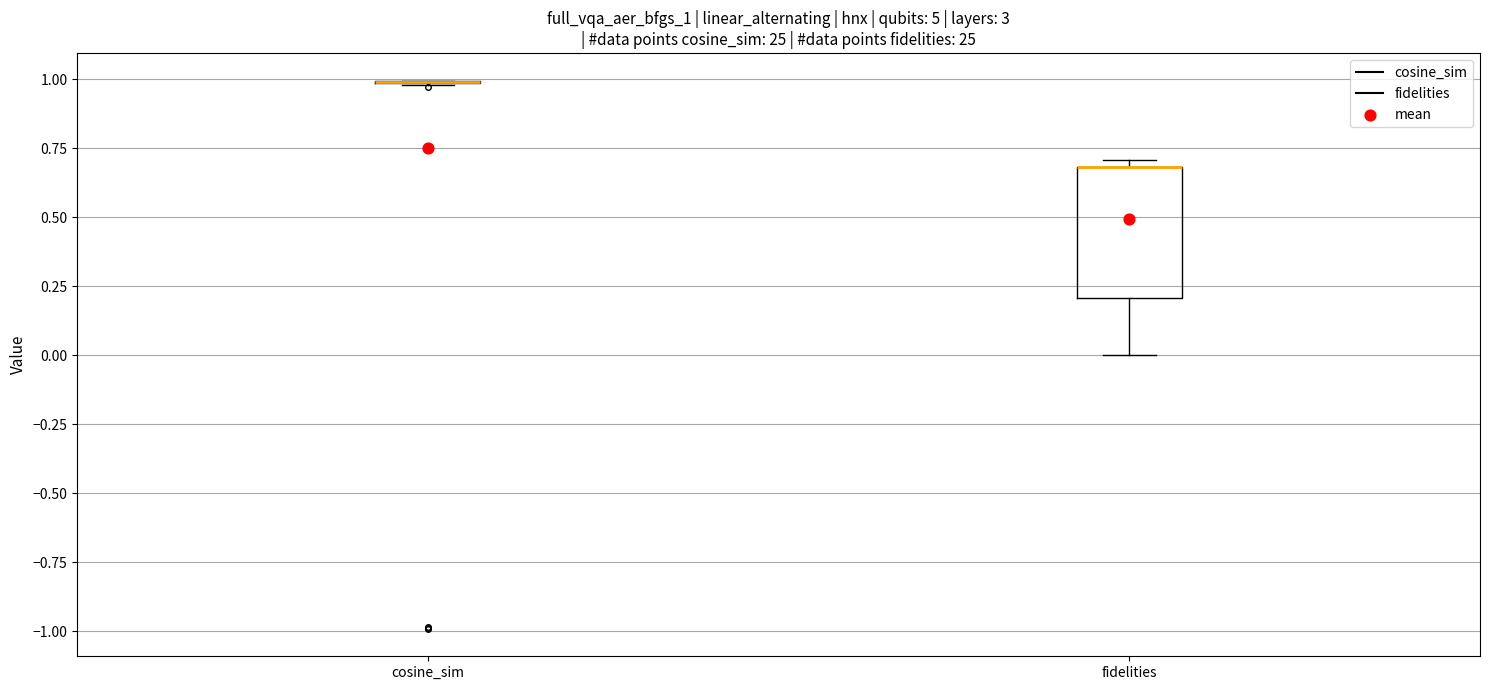

Reading left to right, read every box against the y-axis: the position of its median line, the range the box covers, and the ends of its whiskers. The values are not printed on the chart, so give them approximately, as read against the axis.

cosine_sim: box collapsed to a line at 1.0, whiskers 1.0 to 1.0
fidelities: median 0.7 (drawn on the box's upper edge), box 0.2 to 0.7, whiskers 0.0 to 0.7 (just above the box's upper edge)